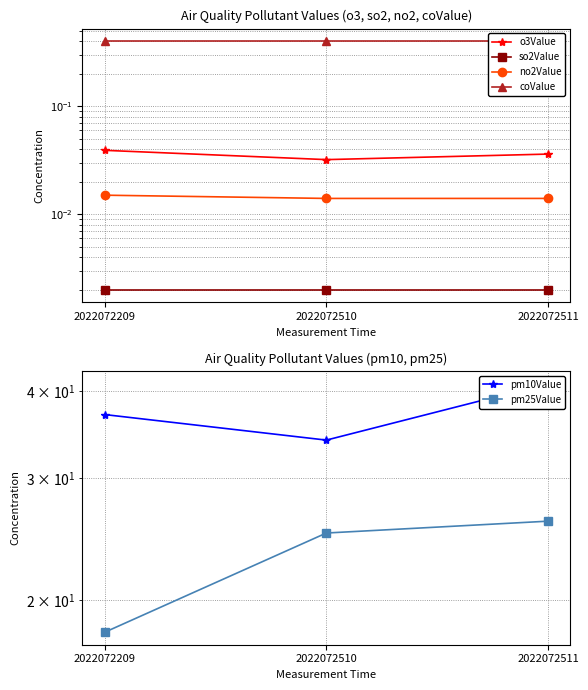

What is the difference between the second highest and minimum values in the pm25Value series?

7.0